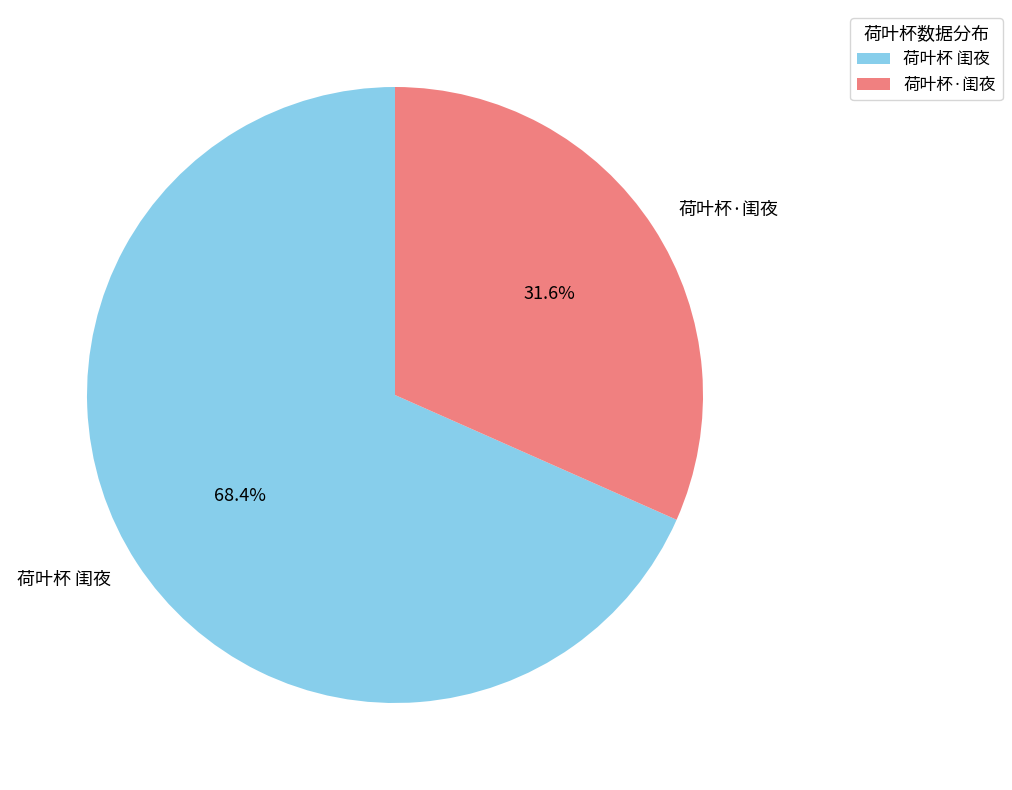

How many slices are in this pie chart?

2